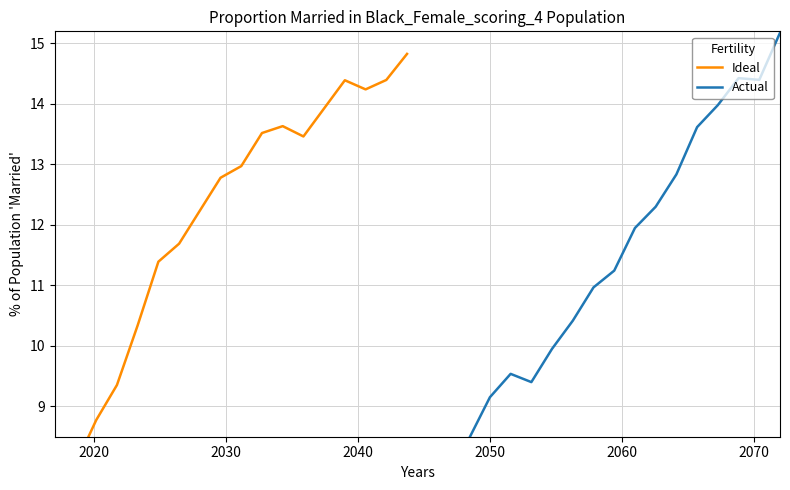

Count the number of categories in the chart.

18